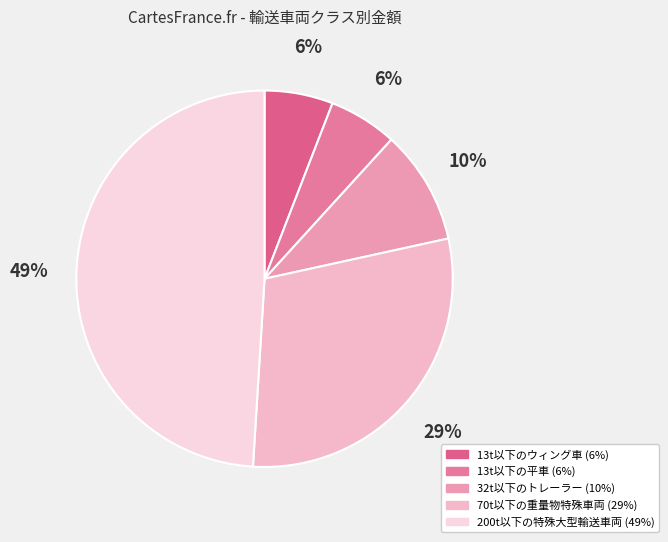

How many slices are in this pie chart?

5